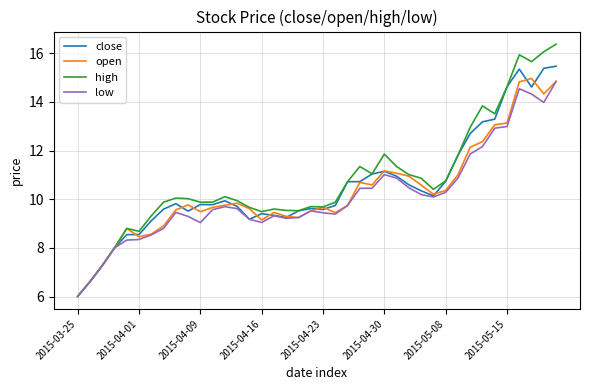

Which series has the largest range (max minus min)?

high